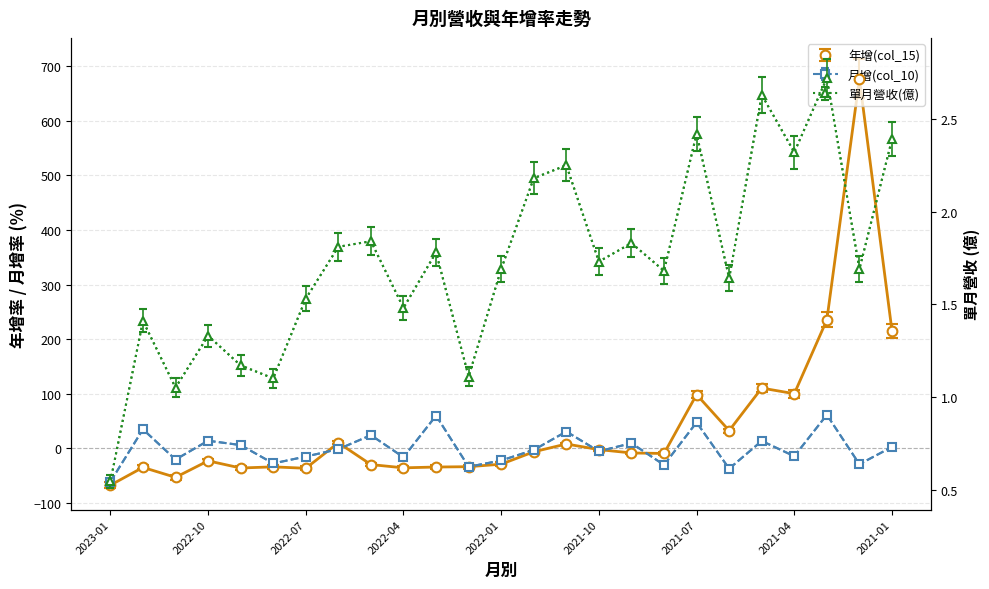

At which label is 月增(col_10) closest to 0?

2022-06